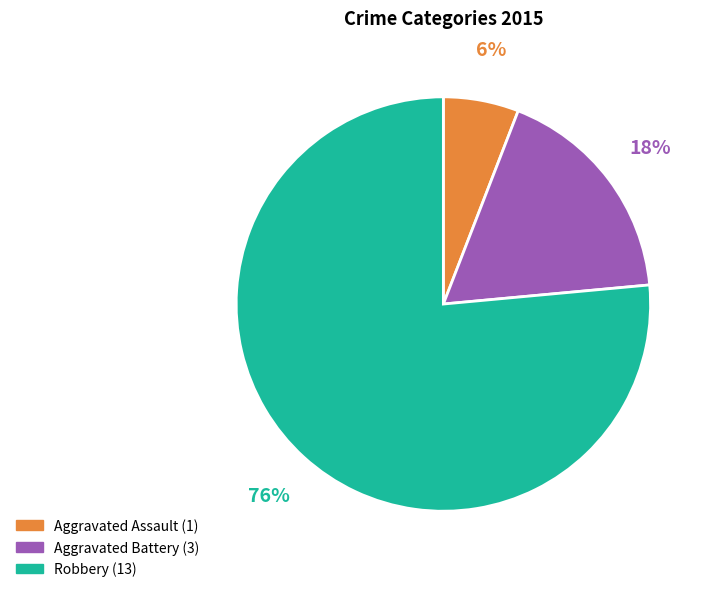

Which category has the biggest portion of the pie?

Robbery